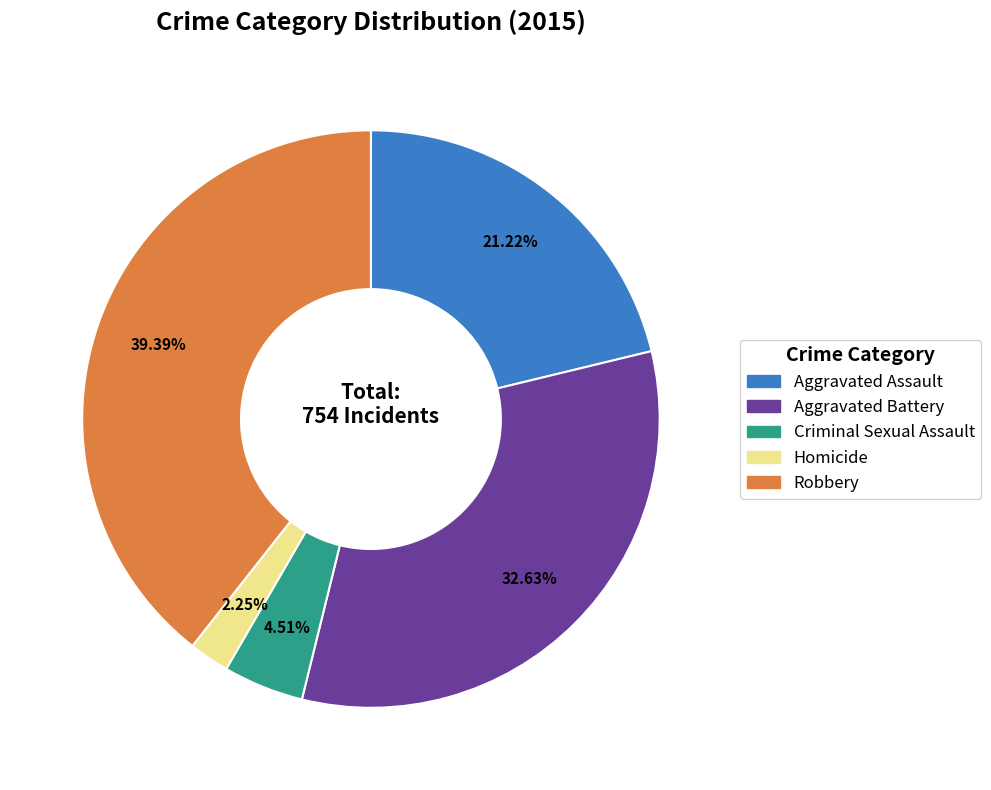

To the nearest percent, what is the difference between the largest and smallest slice percentages?

37%